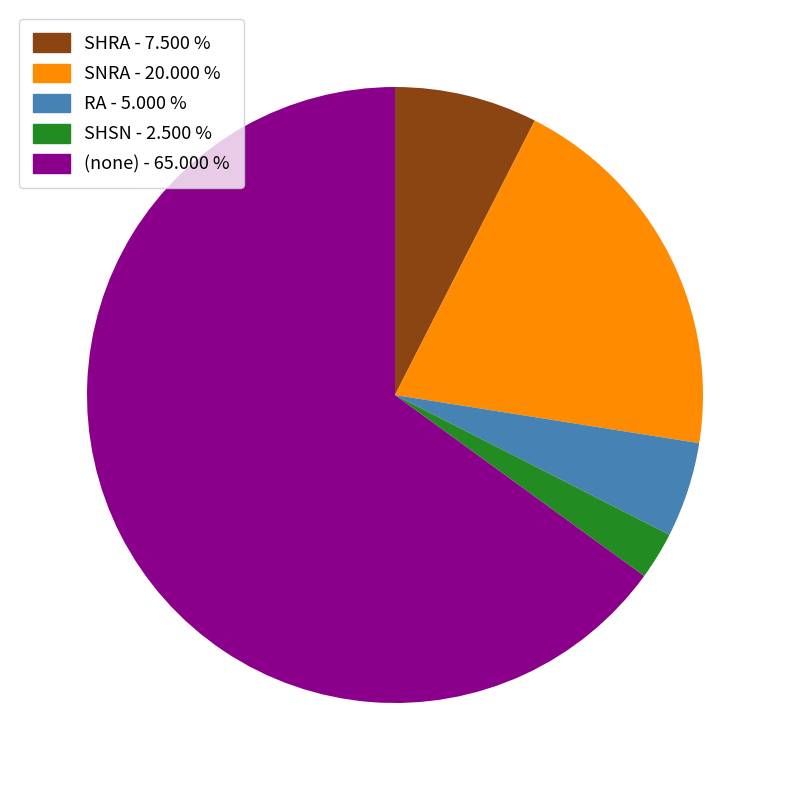

Approximately how many times larger is the value at (none) - 65.000 % compared to SHRA - 7.500 %?

8.7